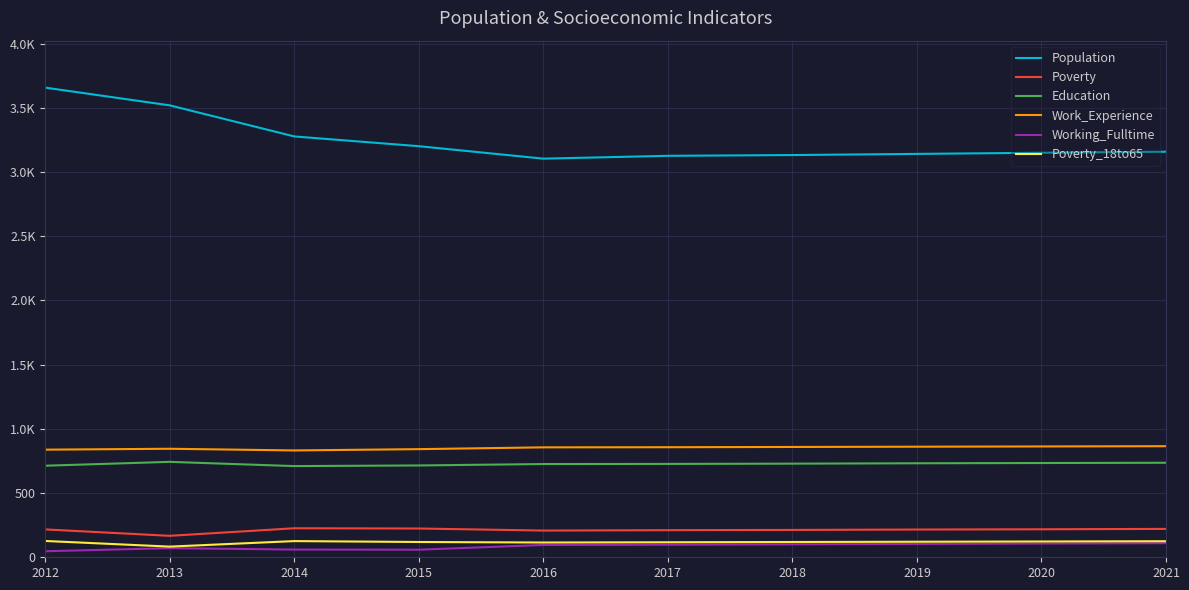

Is the value of Poverty_18to65 at 2012 greater than the value of Poverty at 2016?

No